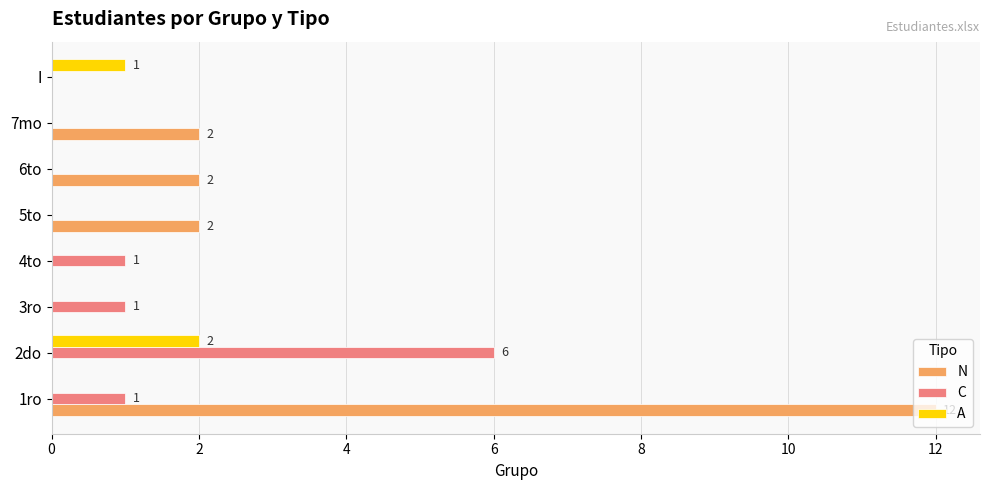

Is the value of N at 7mo greater than the value of C at 7mo?

Yes